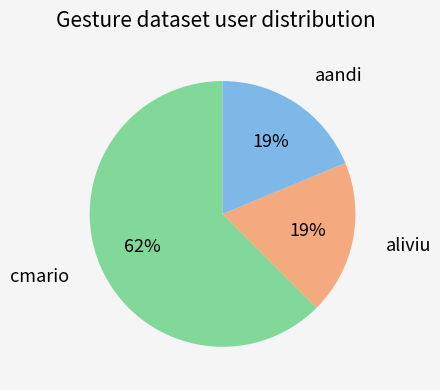

Is there any slice that represents more than half of the pie?

Yes